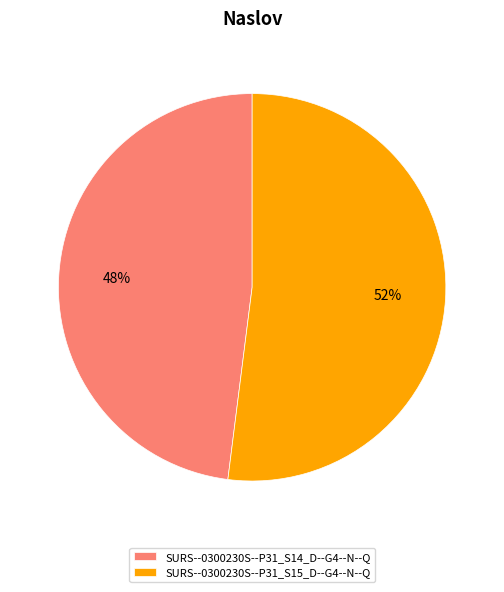

To the nearest percent, what portion does SURS--0300230S--P31_S14_D--G4--N--Q represent?

48%